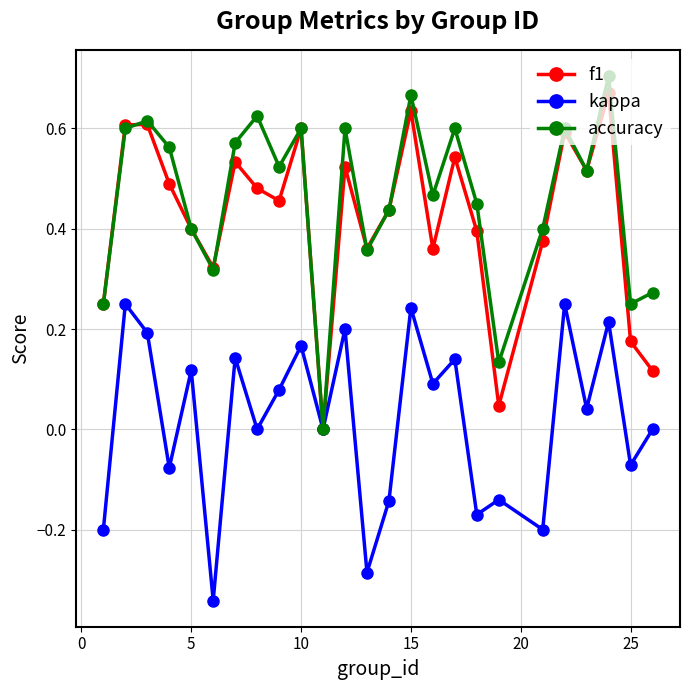

In f1, how many points are higher than both neighbors (excluding endpoints)?

8